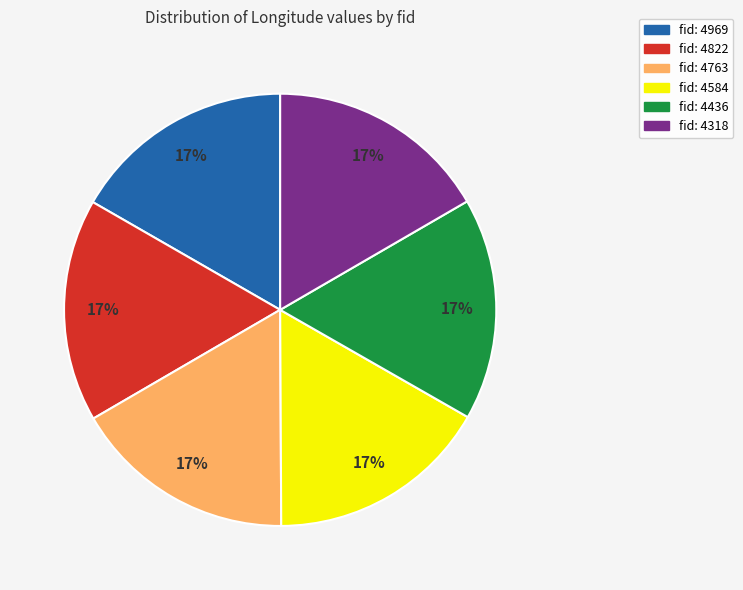

Does any single category account for the majority?

No